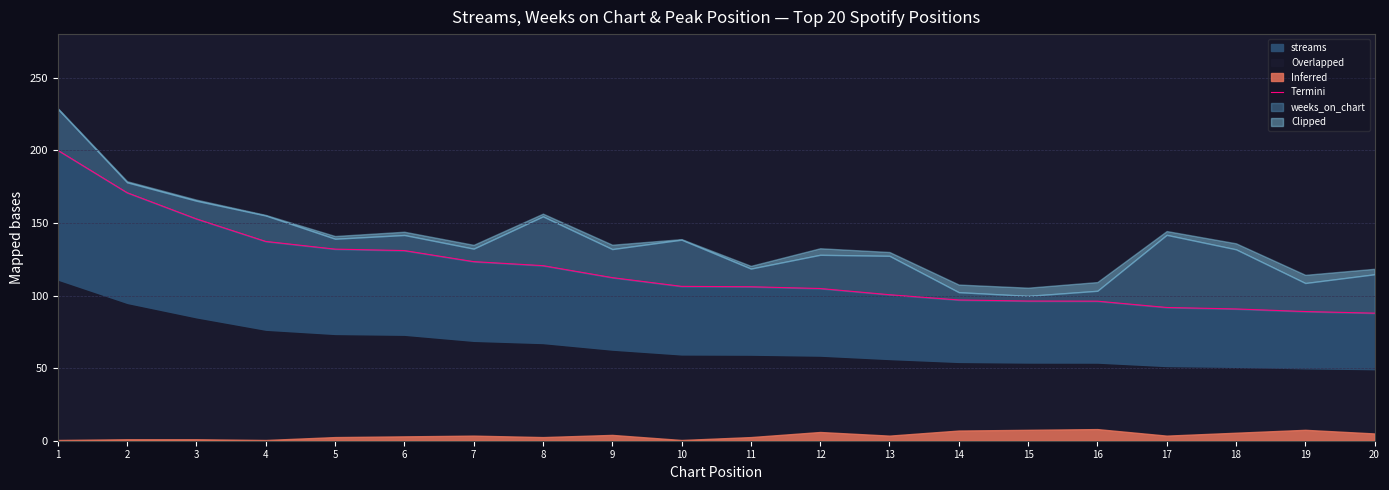

Which label corresponds to the smallest value in the chart?

20